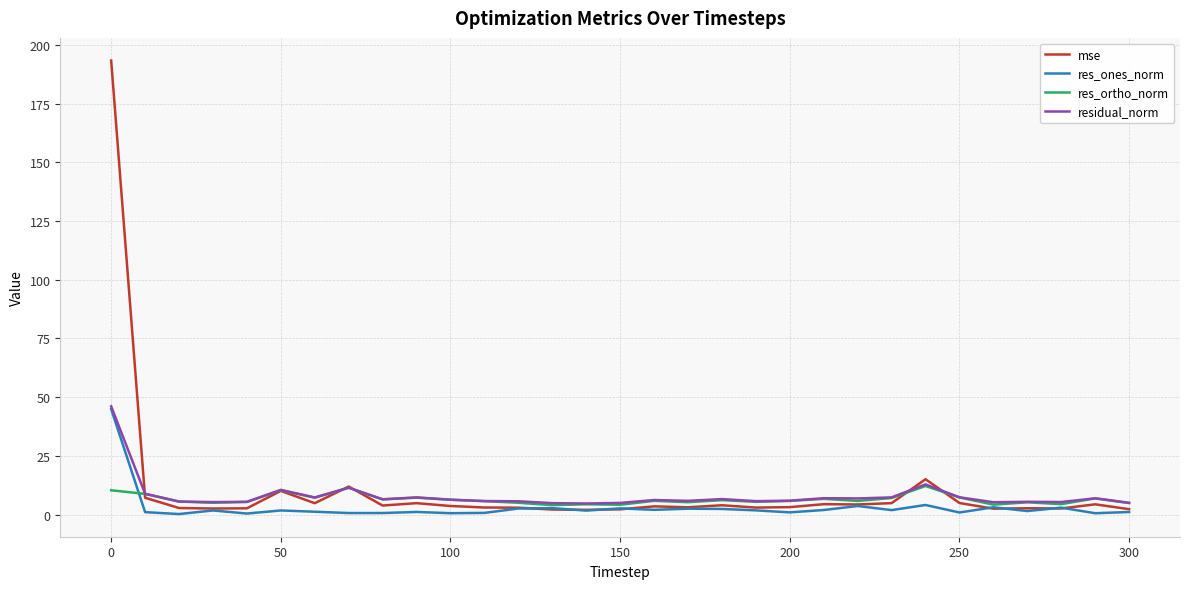

List the series in order of their overall mean, lowest first.

res_ones_norm, res_ortho_norm, residual_norm, mse